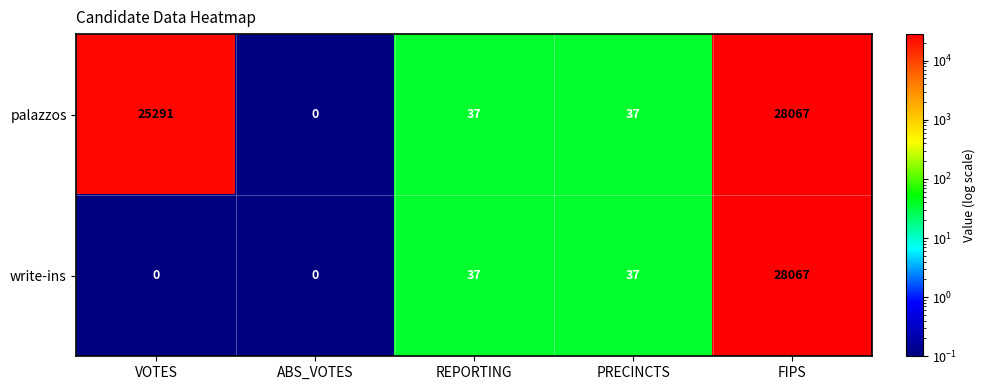

True or false: palazzos has a value of 5937 at FIPS.

False